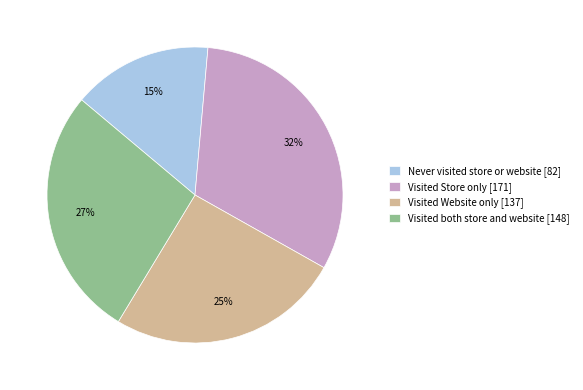

Does Visited both store and website account for over 50% of the chart?

No